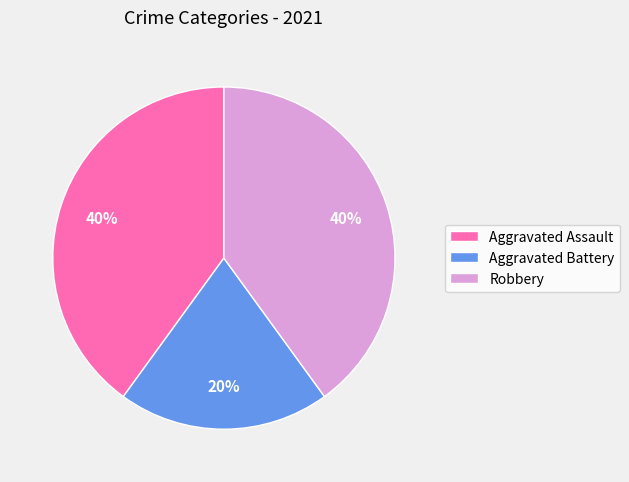

What is the ratio of the value at Aggravated Assault to the value at Aggravated Battery?

2.0